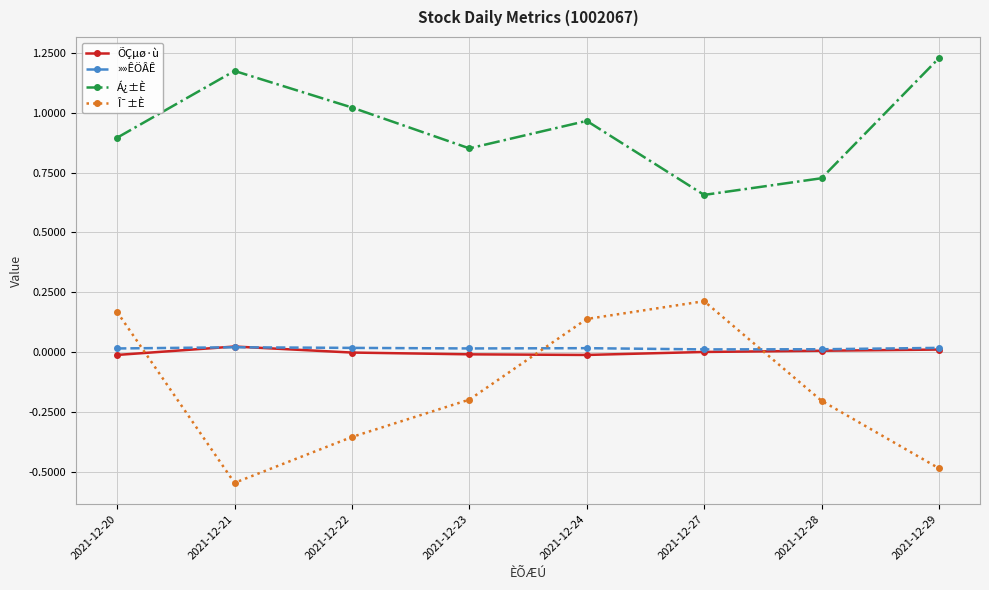

Where is the first local maximum for Î¯±È?

2021-12-27